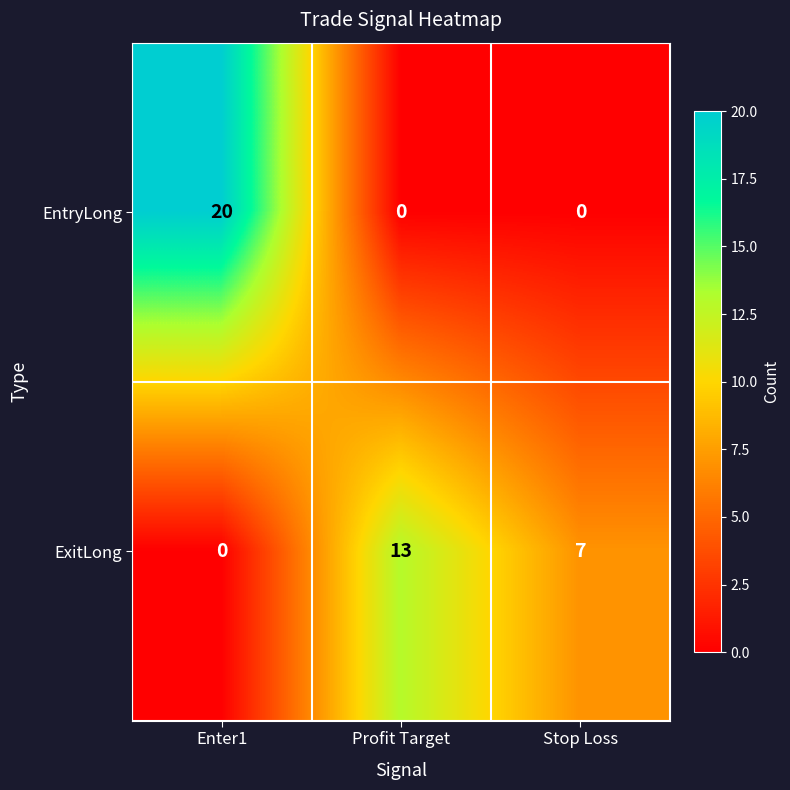

The value of EntryLong at Profit Target is 0. True or false?

True